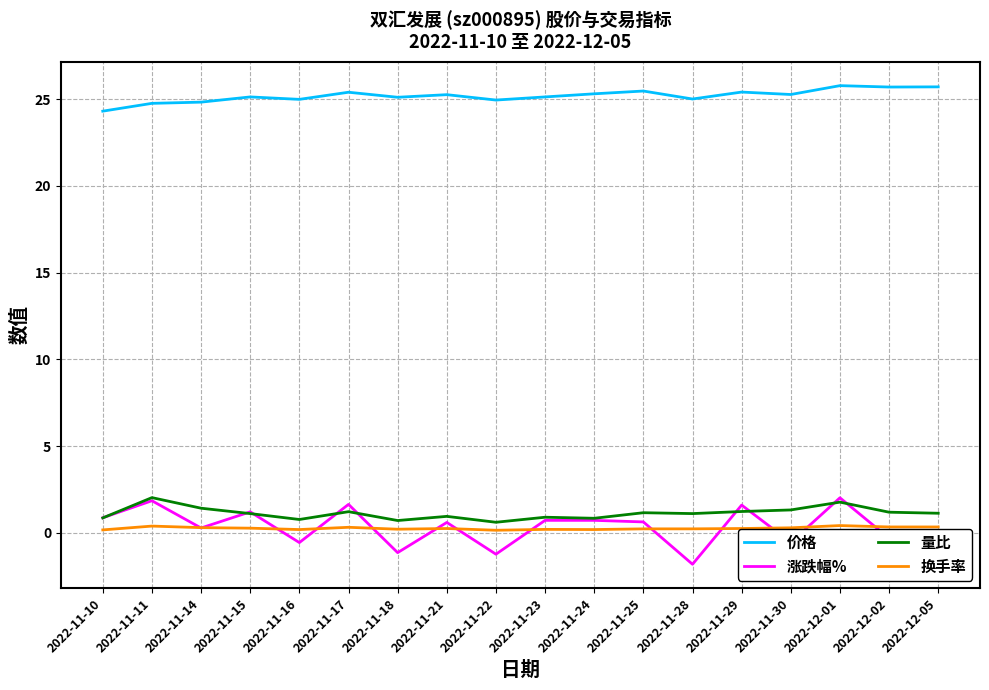

True or false: 涨跌幅% and 价格 intersect in this chart.

False